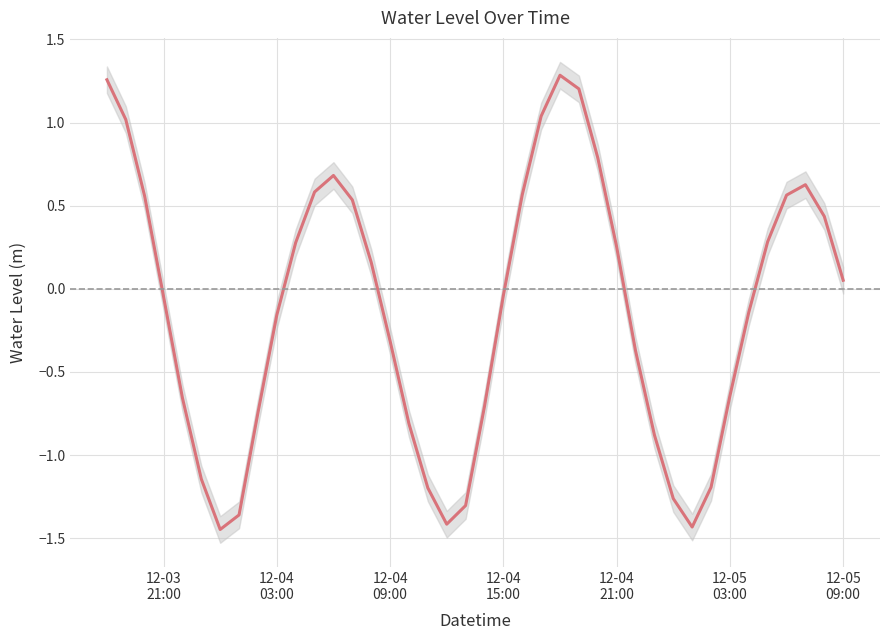

Is it true that the value at 12-05 03:00 is -0.9?

False